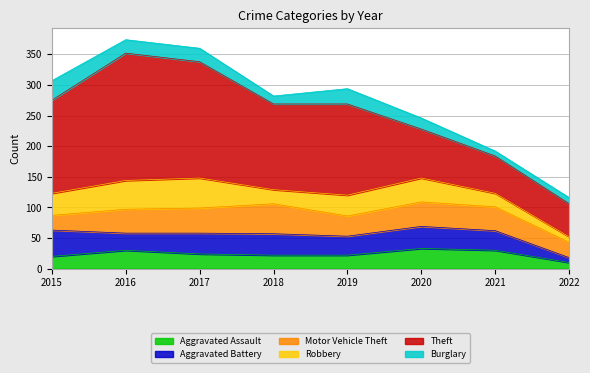

What is the difference between the second highest and minimum values in the Motor Vehicle Theft series?

17